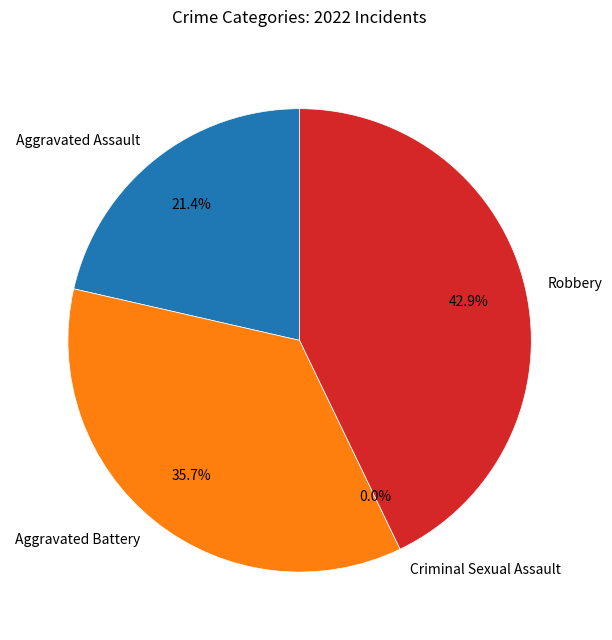

Which category has the smallest portion of the pie?

Criminal Sexual Assault